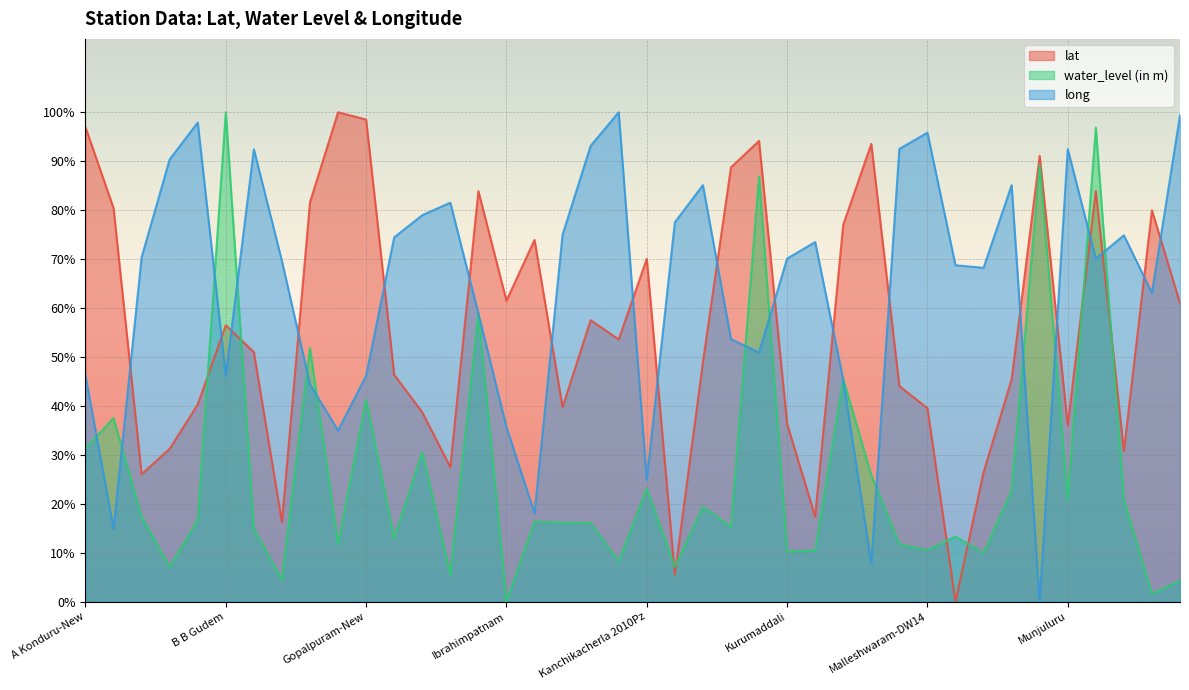

Reading left to right, list all the values displayed in this chart.

lat: 96.9	80.4	26.0	31.2	40.3	56.5	51.0	16.2	81.6	100.0	98.5	46.4	38.7	27.5	83.9	61.5	73.9	39.8	57.5	53.6	70.0	5.5	48.9	88.7	94.2	36.4	17.4	77.0	93.5	44.1	39.5	0.0	26.4	45.4	91.1	36.0	83.9	30.8	80.0	61.0
water_level (in m): 31.3	37.5	17.3	7.0	16.7	100.0	14.9	4.5	51.8	11.7	41.3	12.9	30.5	5.5	59.0	0.0	16.4	16.1	16.1	8.2	23.1	7.0	19.4	15.3	86.9	10.3	10.4	45.5	25.8	11.7	10.5	13.3	9.9	22.7	89.3	20.8	96.9	20.8	1.6	4.3
long: 46.2	14.9	70.4	90.4	97.9	46.2	92.4	69.6	44.4	35.0	46.2	74.4	79.0	81.5	58.9	35.7	18.1	75.0	93.1	100.0	24.9	77.5	85.1	53.6	50.9	70.1	73.5	45.4	7.8	92.5	95.8	68.7	68.2	85.1	0.0	92.5	70.1	74.9	63.1	99.4